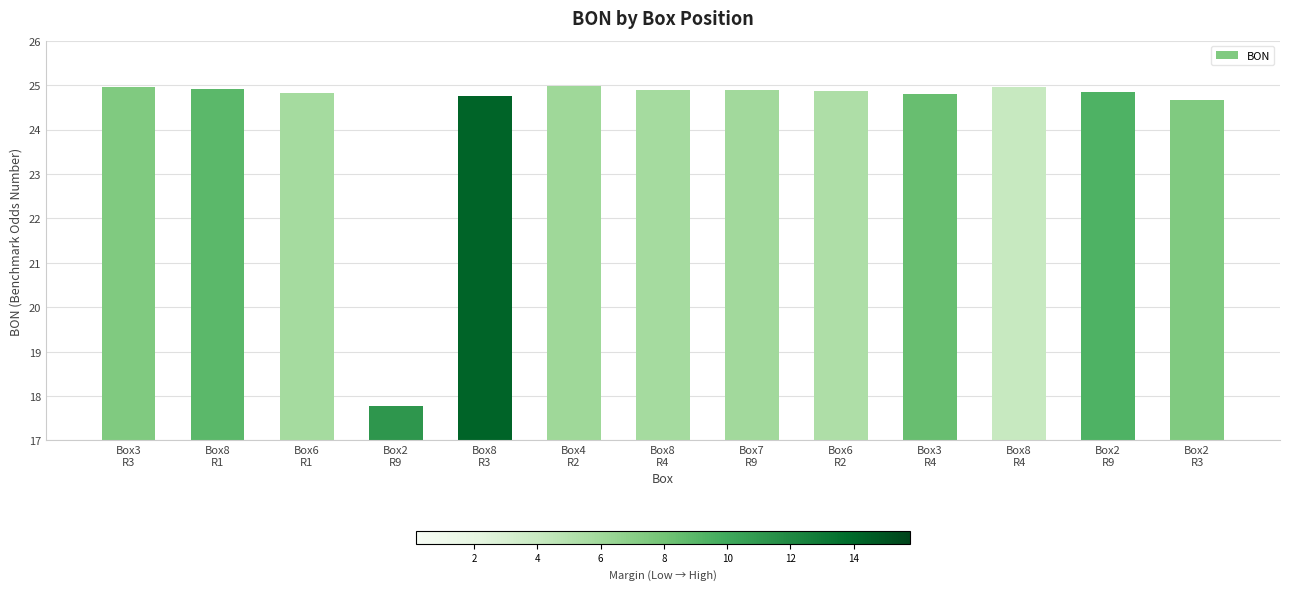

What is the average value?

24.3